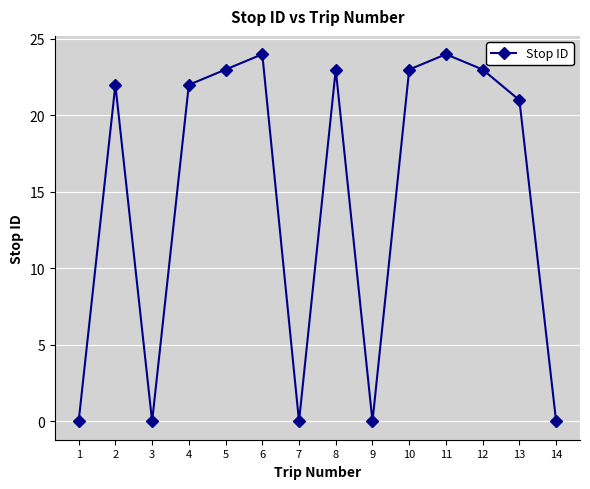

How many interior local peaks (higher than both neighbors) does the data have?

4